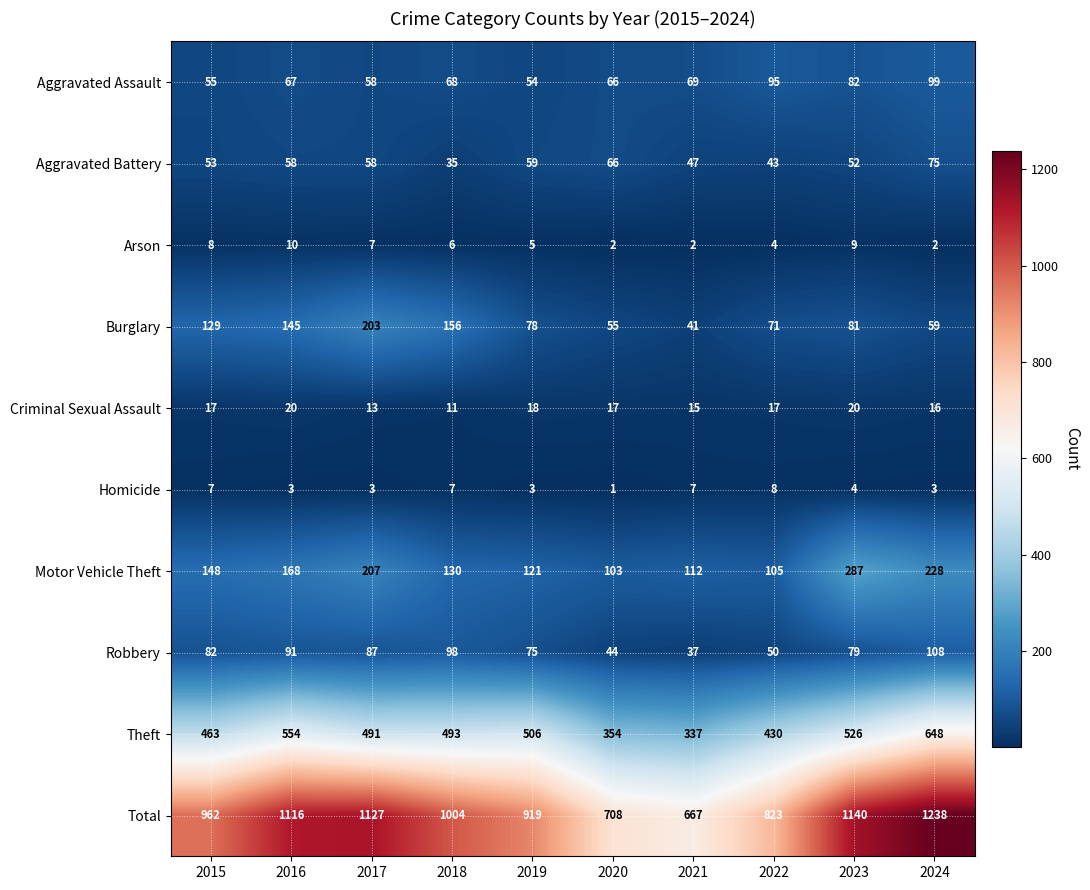

Where does the Burglary series first go above 81?

2015